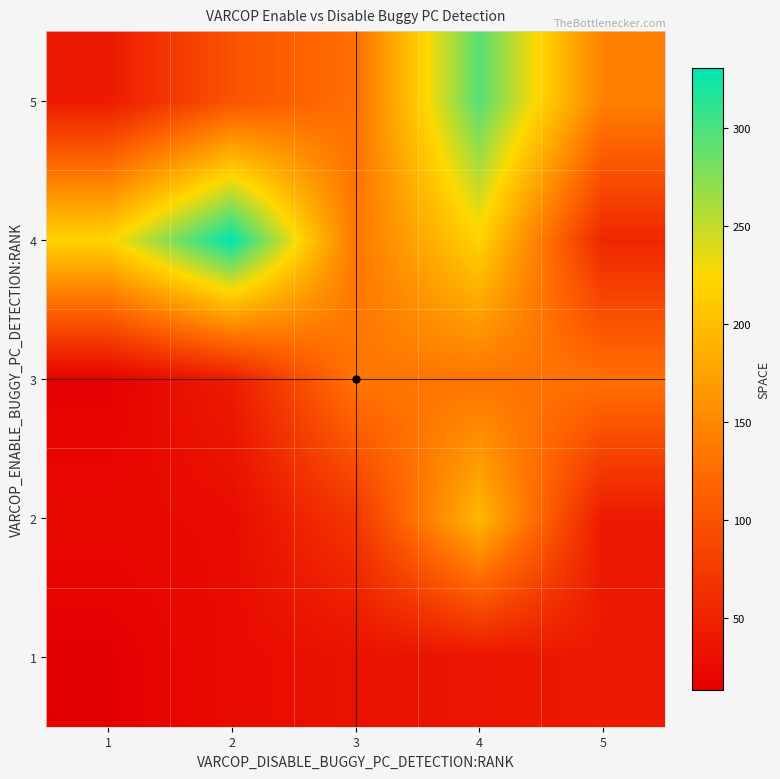

What is the greatest value displayed?

331